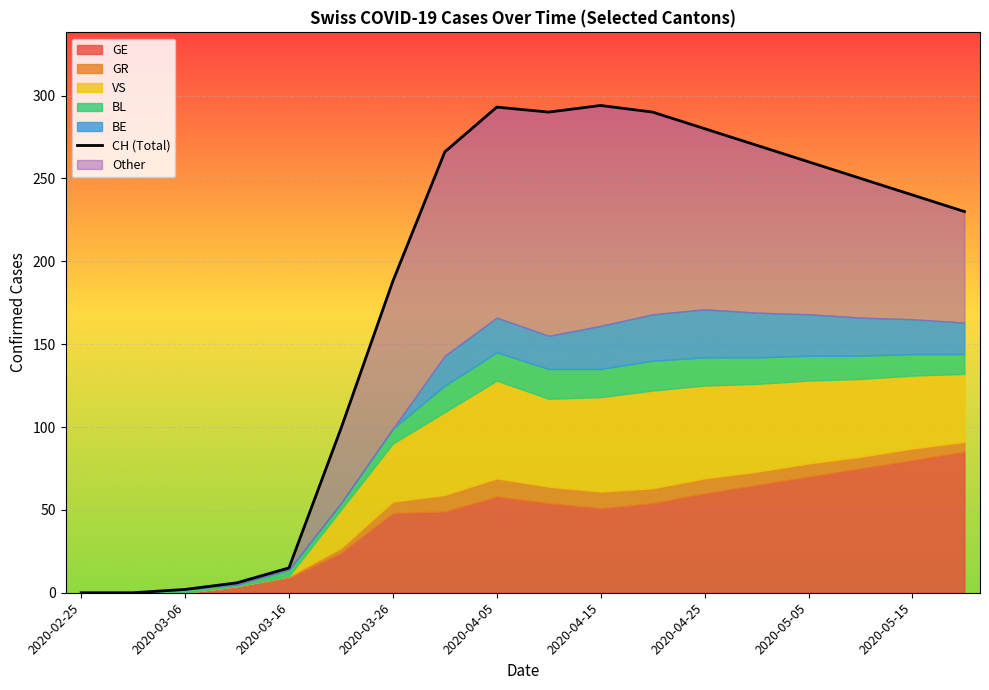

True or false: the data shows 113 at 2020-05-05.

False